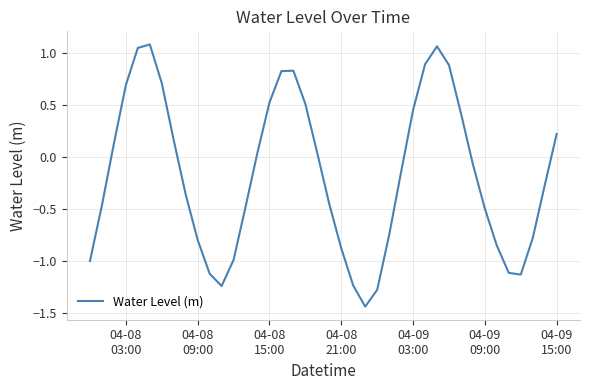

Reading right to left, transcribe all the data shown in this chart.

0.2	-0.3	-0.8	-1.1	-1.1	-0.9	-0.5	-0.1	0.4	0.9	1.1	0.9	0.4	-0.1	-0.8	-1.3	-1.4	-1.2	-0.9	-0.5	0.0	0.5	0.8	0.8	0.5	0.0	-0.5	-1.0	-1.2	-1.1	-0.8	-0.4	0.2	0.7	1.1	1.0	0.7	0.1	-0.5	-1.0